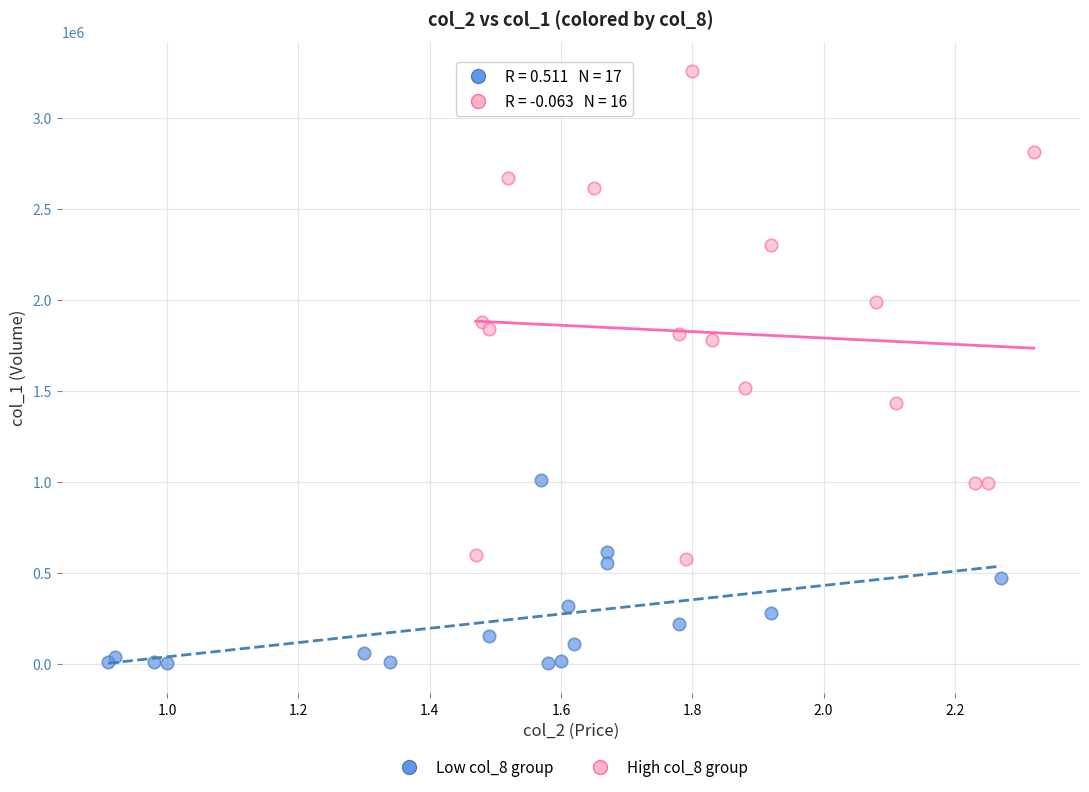

Which series contains the lowest Y value?

Low col_8 group